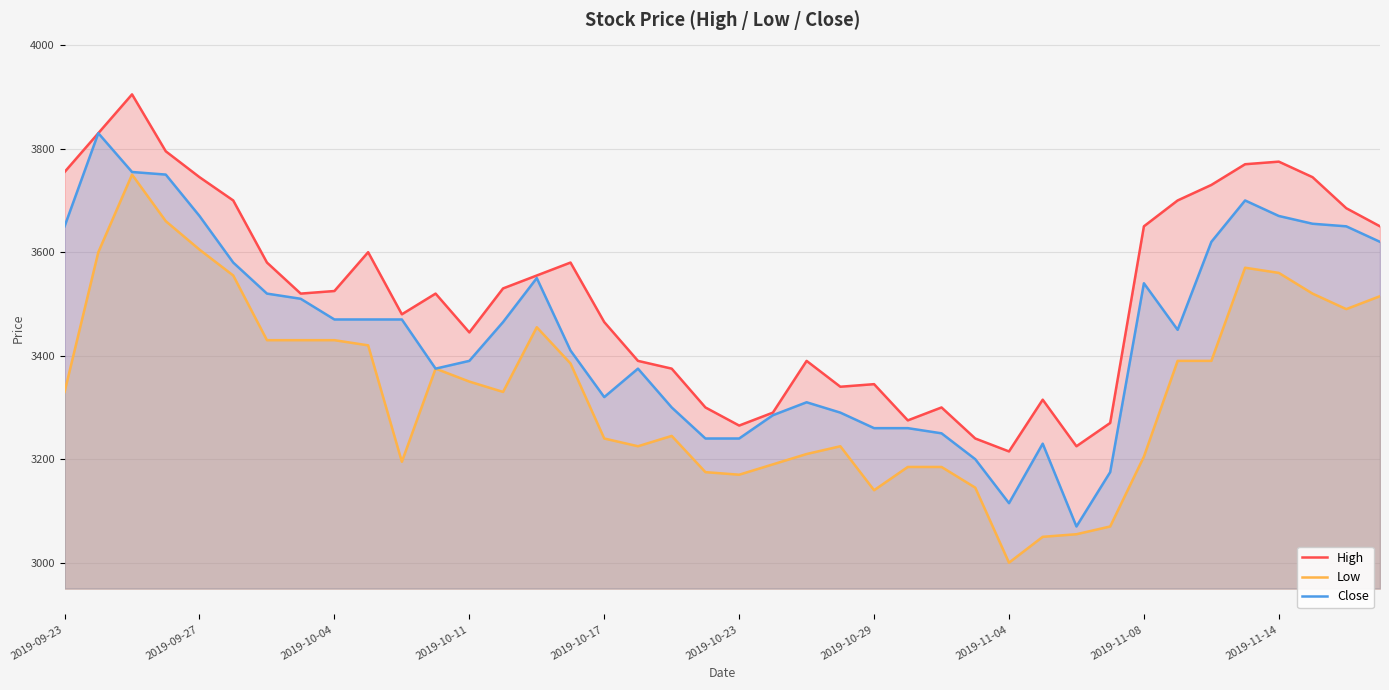

What is the approximate value of High at 10?

3480